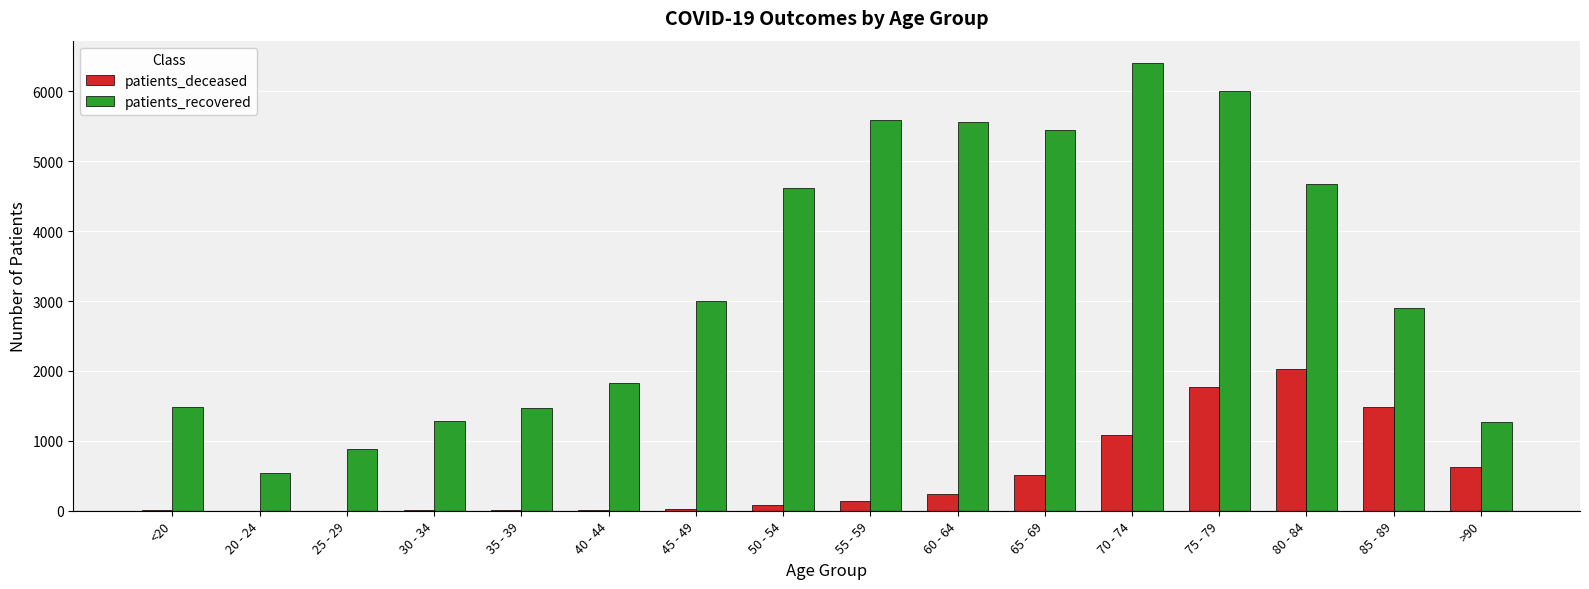

Count the number of categories in the chart.

16